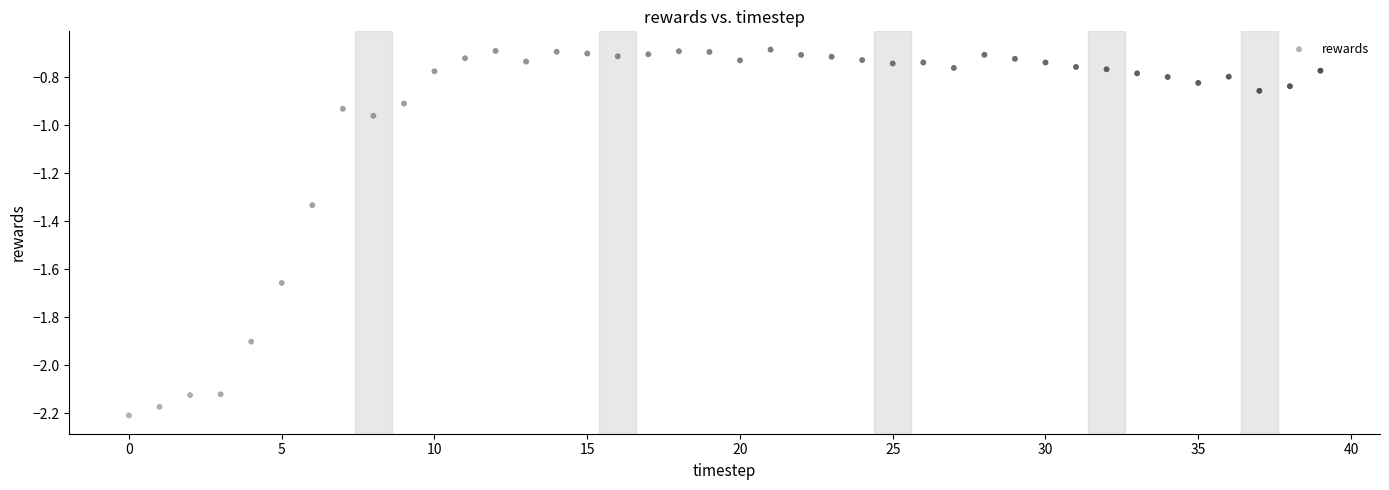

What is the range of Y values (max minus min)?

1.5